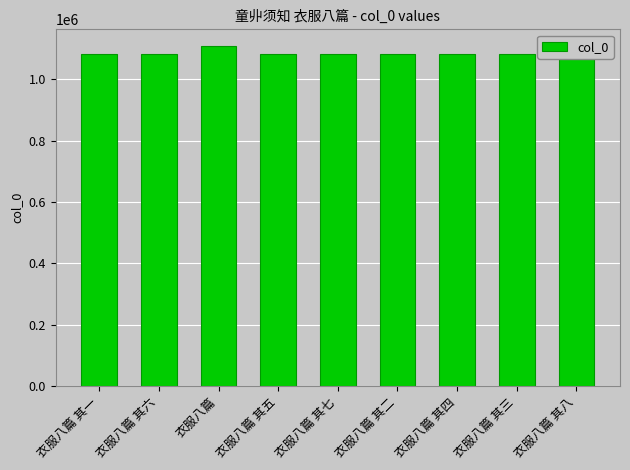

Is it true that the value at 衣服八篇 其三 is 356317?

False